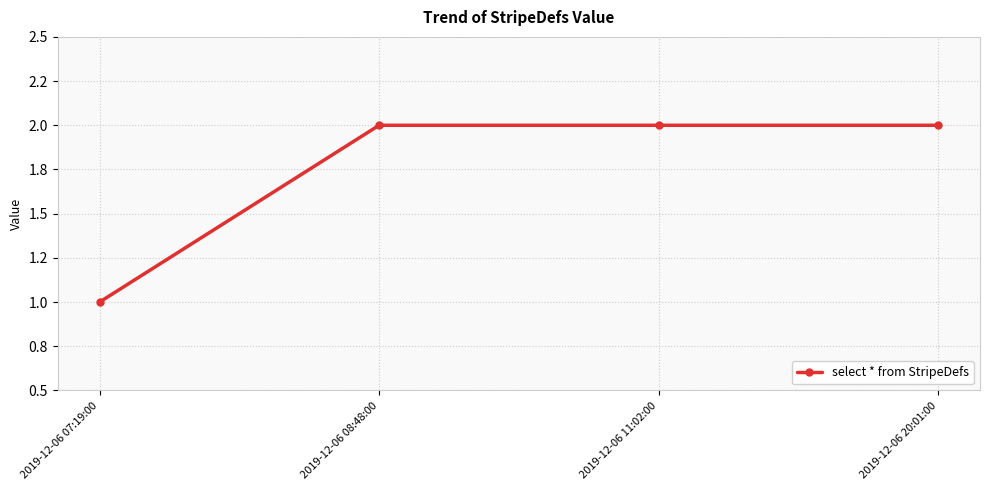

Is this an area chart (filled region under the line)?

No